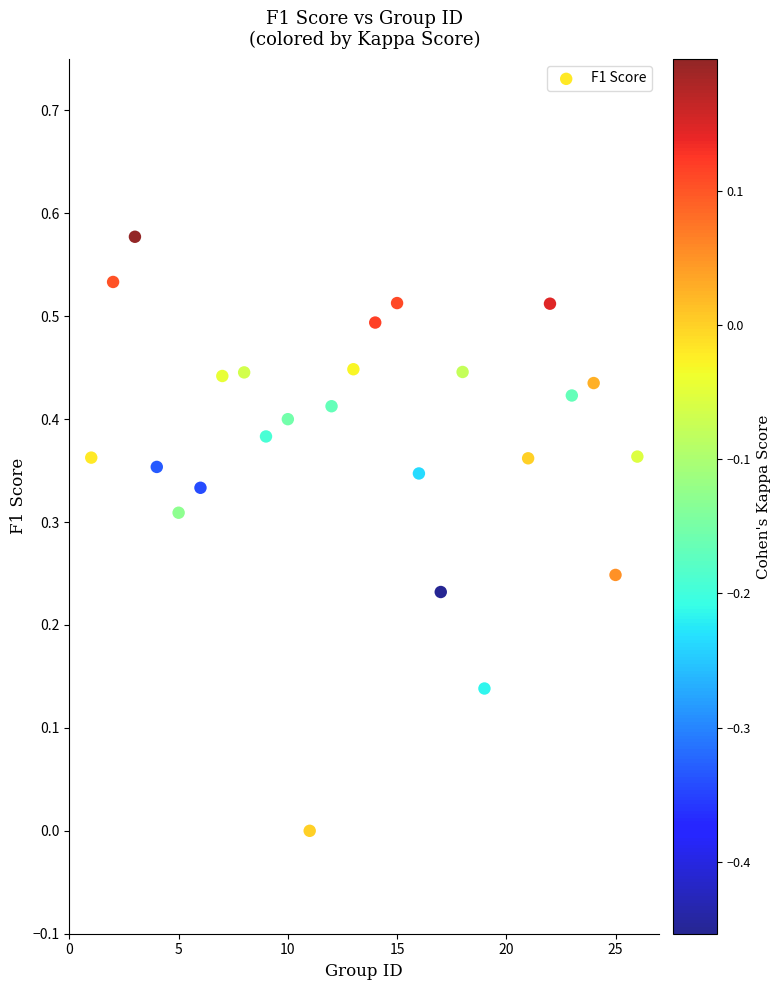

What is the range of X values (max minus min)?

25.0